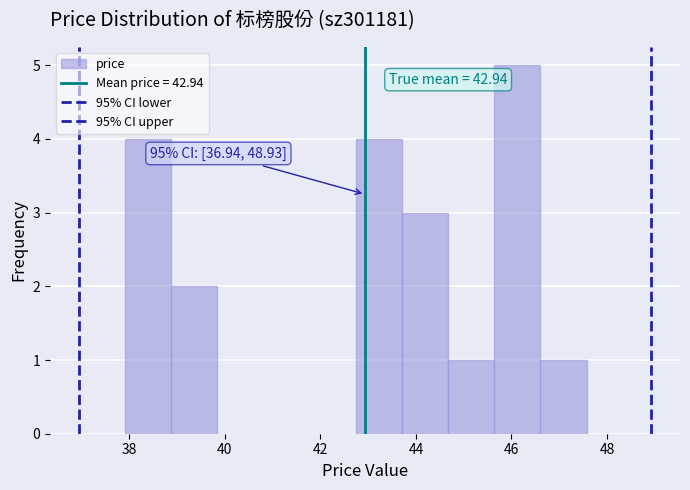

Over which range of the x-axis is the bar tallest?

45.6 to 46.6